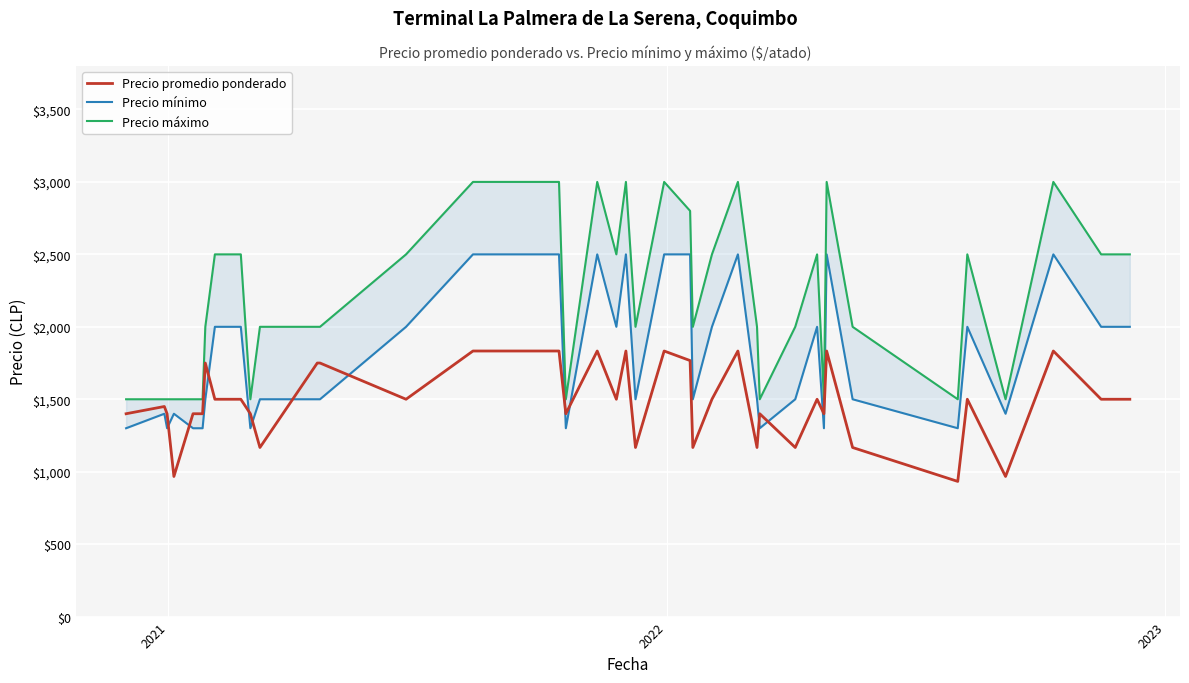

Reading left to right, transcribe all the data shown in this chart.

Precio promedio ponderado: 1400	1450	1400	967	1400	1400	1400	1750	1500	1500	1400	1167	1750	1750	1500	1833	1833	1400	1833	1500	1833	1167	1833	1767	1167	1500	1833	1167	1400	1167	1500	1400	1833	1167	933	1500	967	1833	1500	1500
Precio mínimo: 1300	1400	1300	1400	1300	1300	1300	1500	2000	2000	1300	1500	1500	1500	2000	2500	2500	1300	2500	2000	2500	1500	2500	2500	1500	2000	2500	1500	1300	1500	2000	1300	2500	1500	1300	2000	1400	2500	2000	2000
Precio máximo: 1500	1500	1500	1500	1500	1500	1500	2000	2500	2500	1500	2000	2000	2000	2500	3000	3000	1500	3000	2500	3000	2000	3000	2800	2000	2500	3000	2000	1500	2000	2500	1500	3000	2000	1500	2500	1500	3000	2500	2500